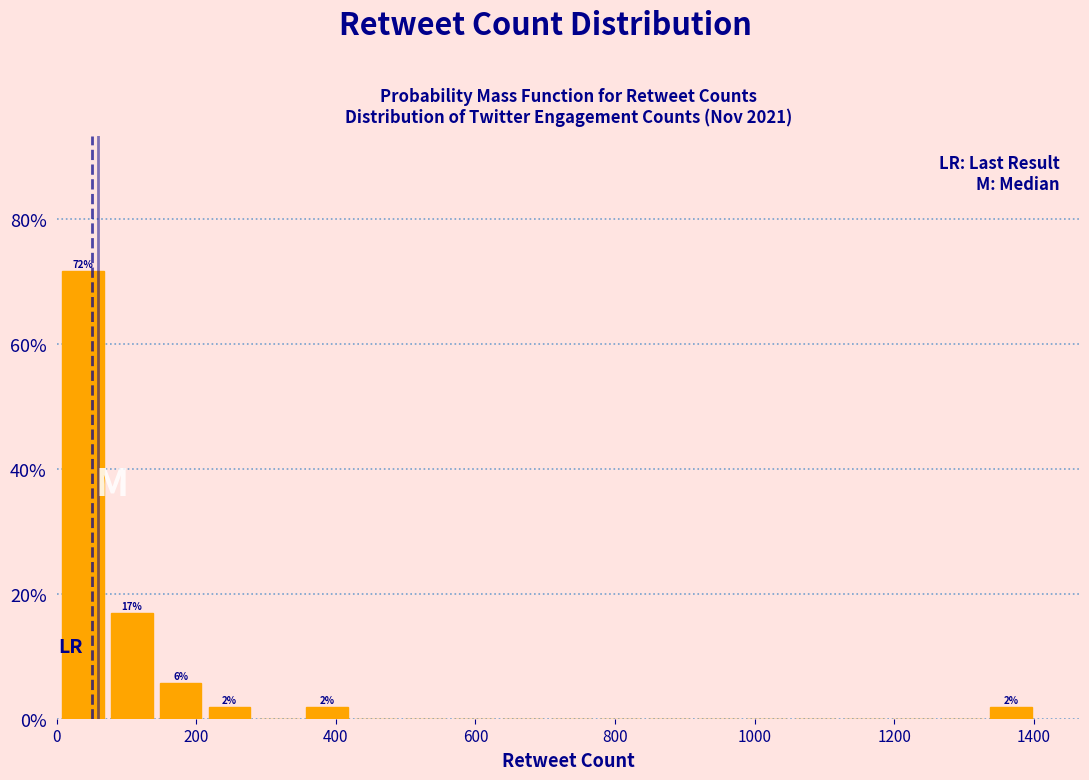

Around what value on the x-axis is the tallest bar? Give the approximate position of its centre, as read against the axis.

40